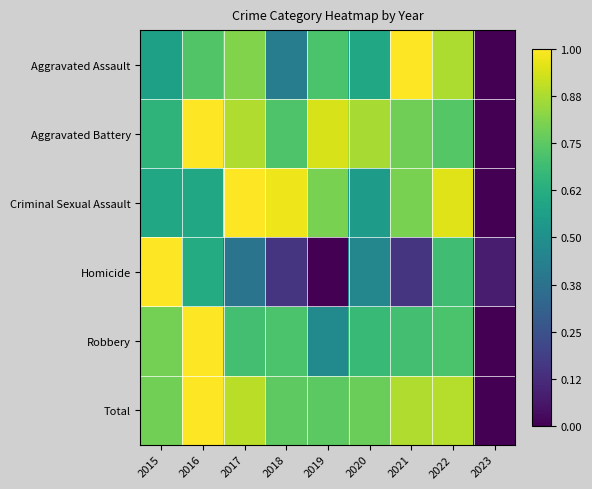

Which has a higher value, 2015 or 2018?

2015